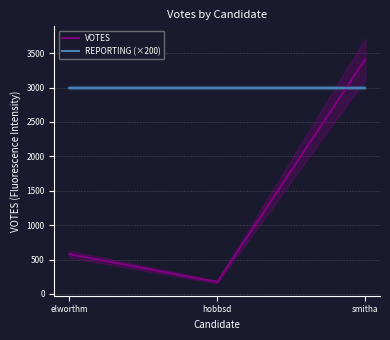

What is the difference between the maximum and minimum values in the VOTES series?

3239